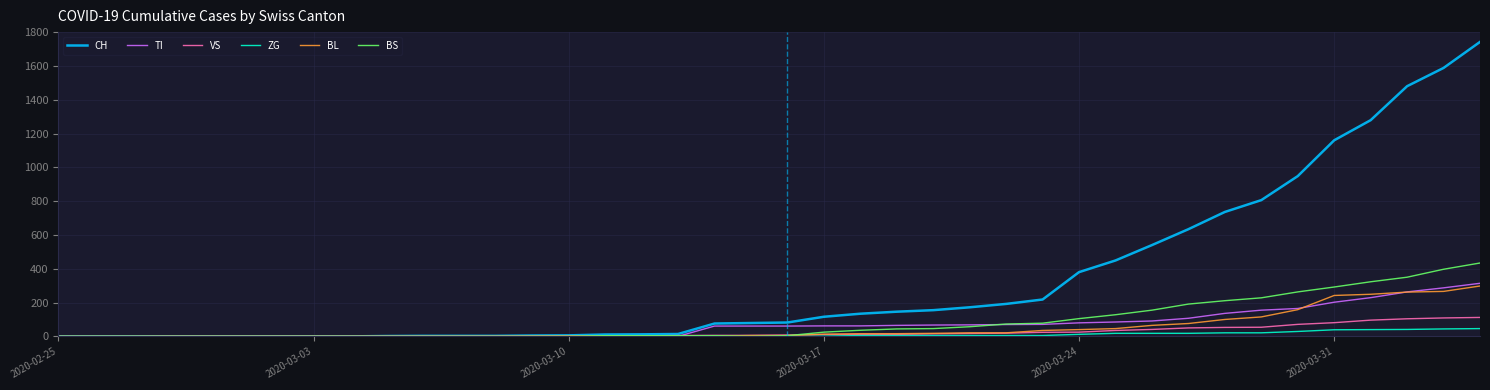

What is the highest value of the BS series?

434